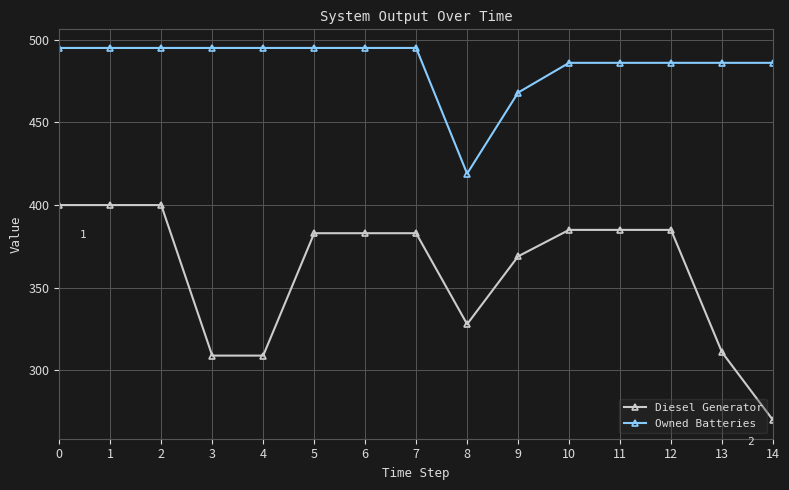

True or false: Diesel Generator and Owned Batteries cross at least once.

False